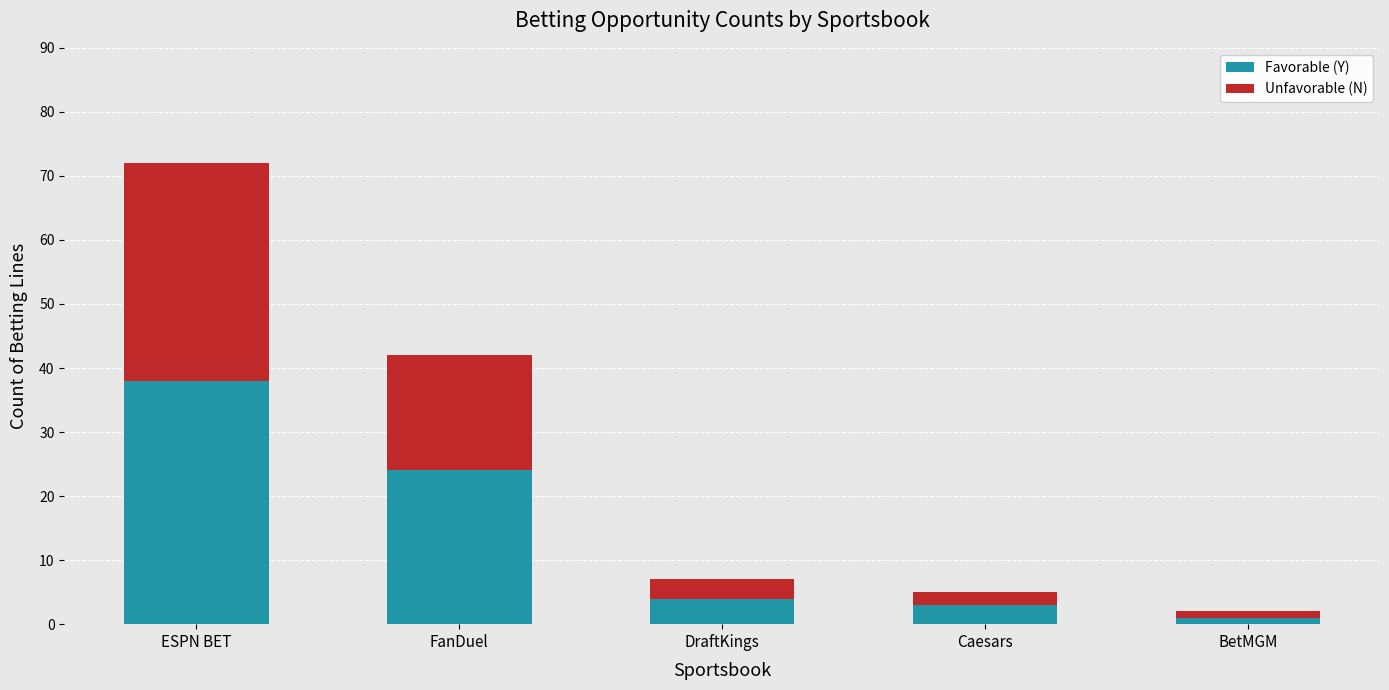

What is the difference between the maximum and minimum values in the Favorable (Y) series?

37